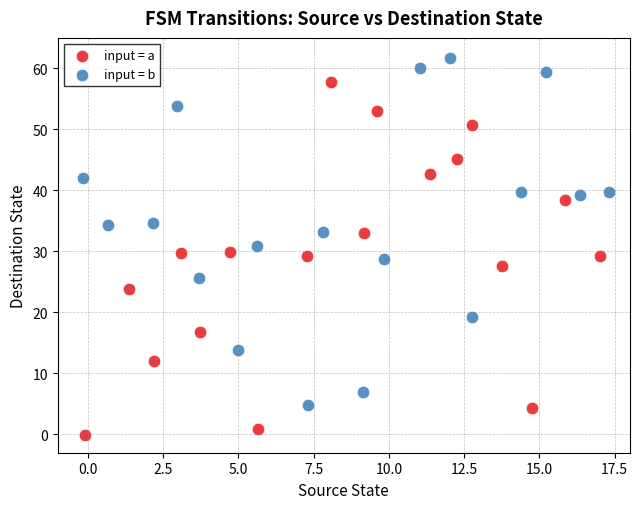

What are all the series names shown in the legend?

input = a, input = b